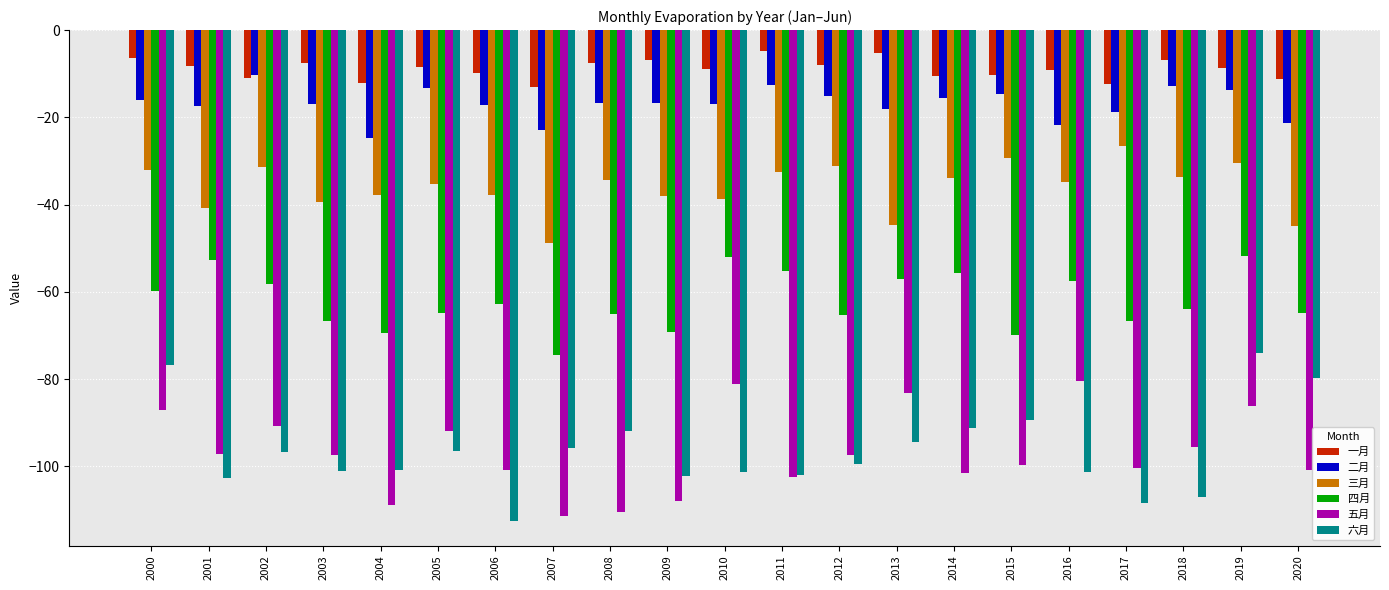

What is the maximum value for 五月?

-80.3